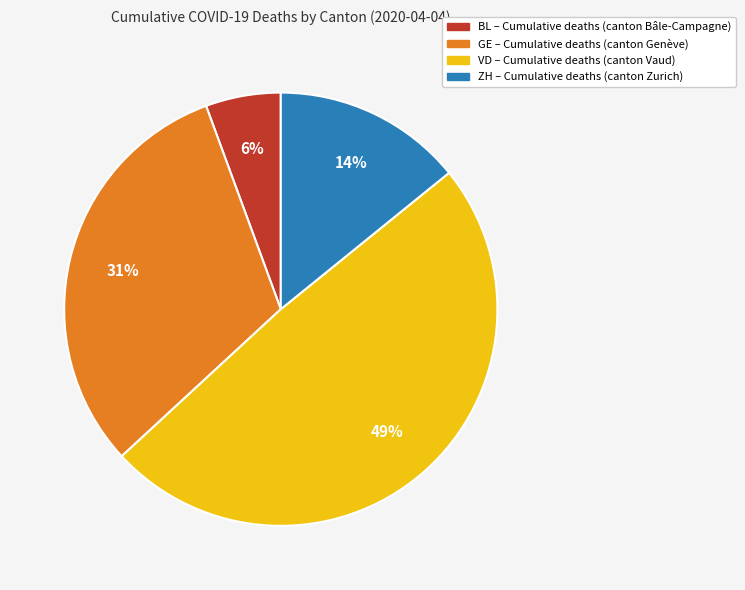

To the nearest percent, what is the difference between the largest and smallest slice percentages?

43%